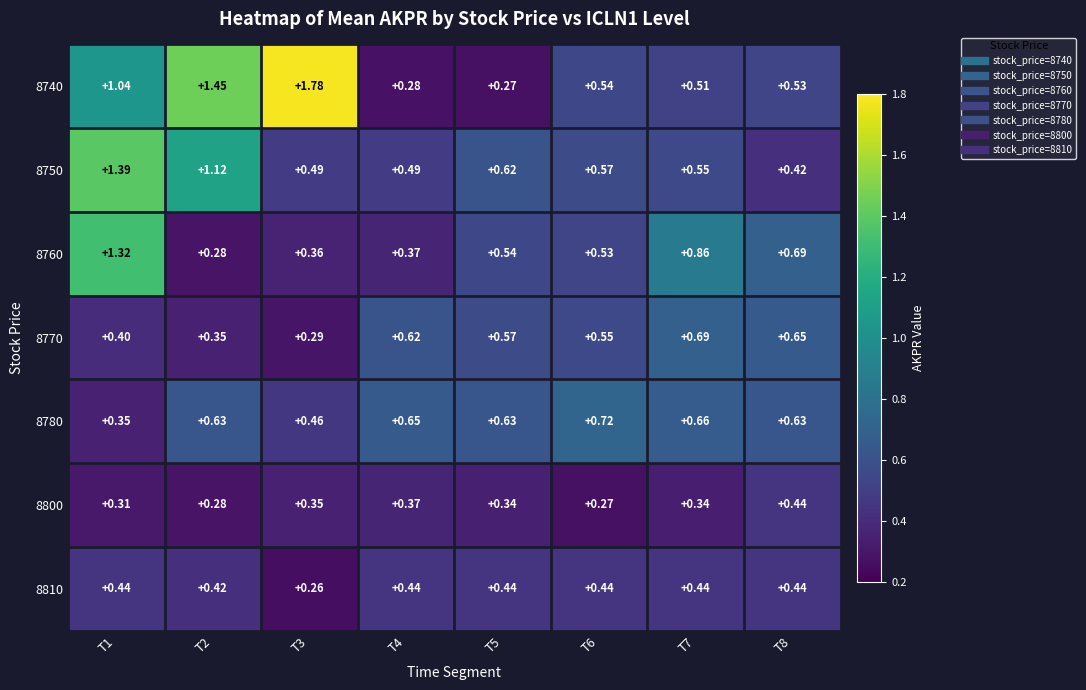

What is the total value across all series at T8?

3.8